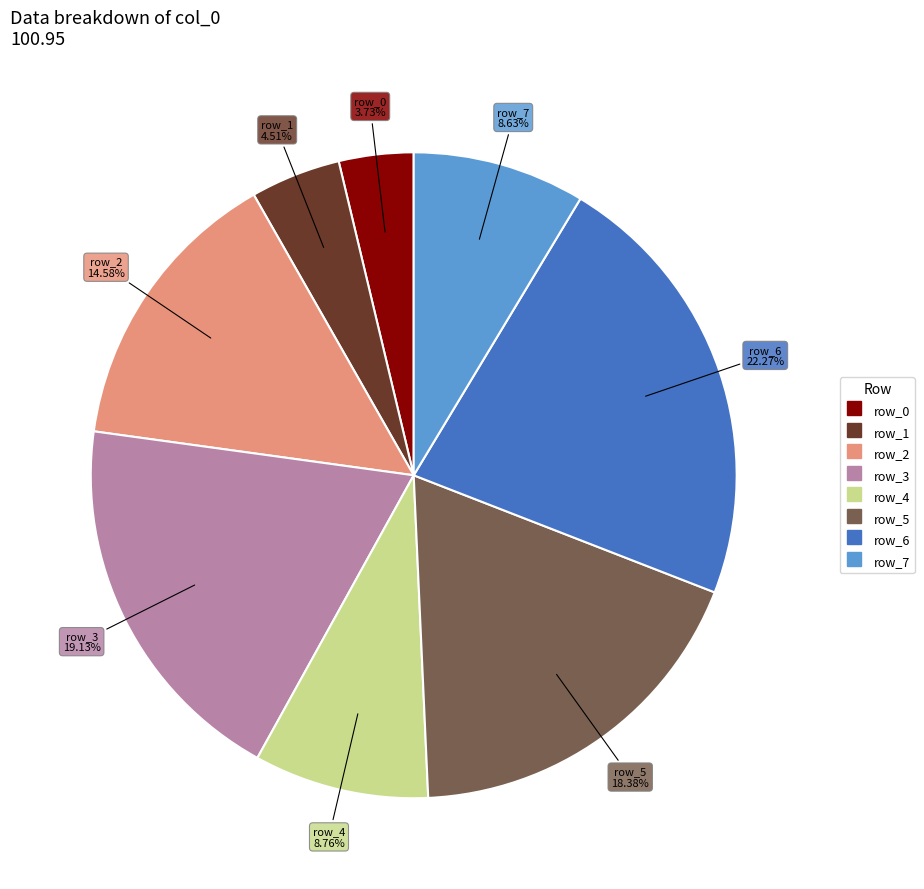

To the nearest percent, what portion does row_2 represent?

15%